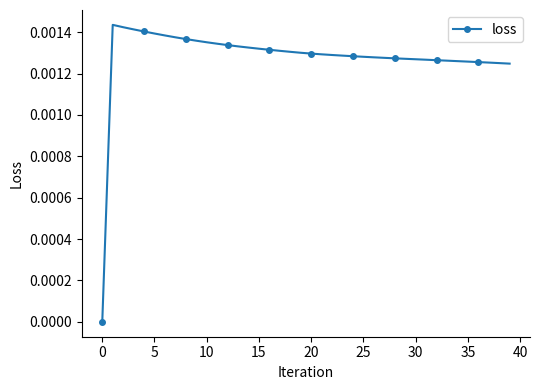

True or false: the data has more than 0 interior local peaks.

True